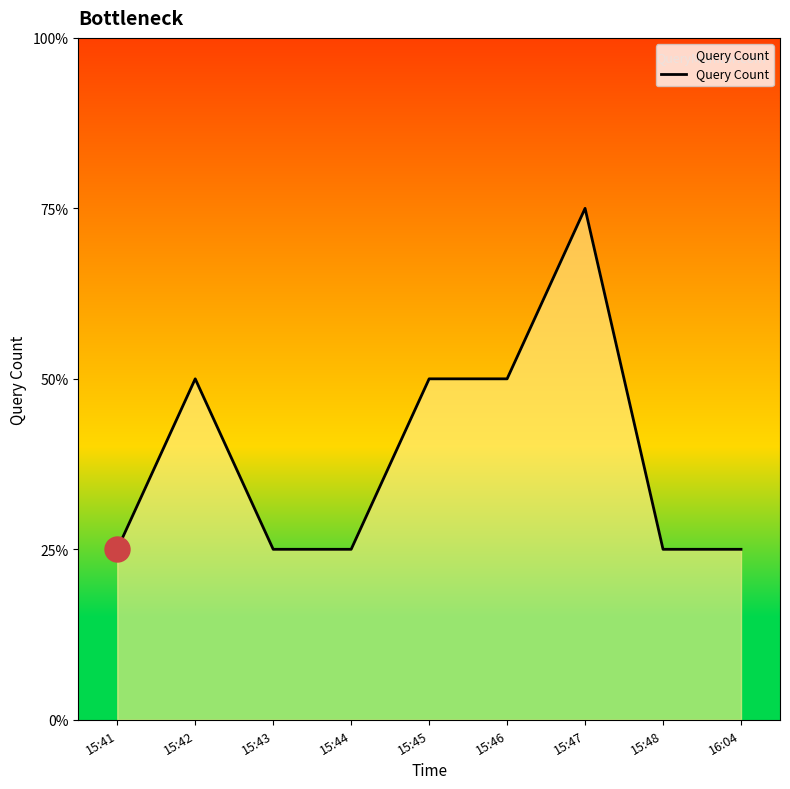

Count the values in the range 1 to 2.

8